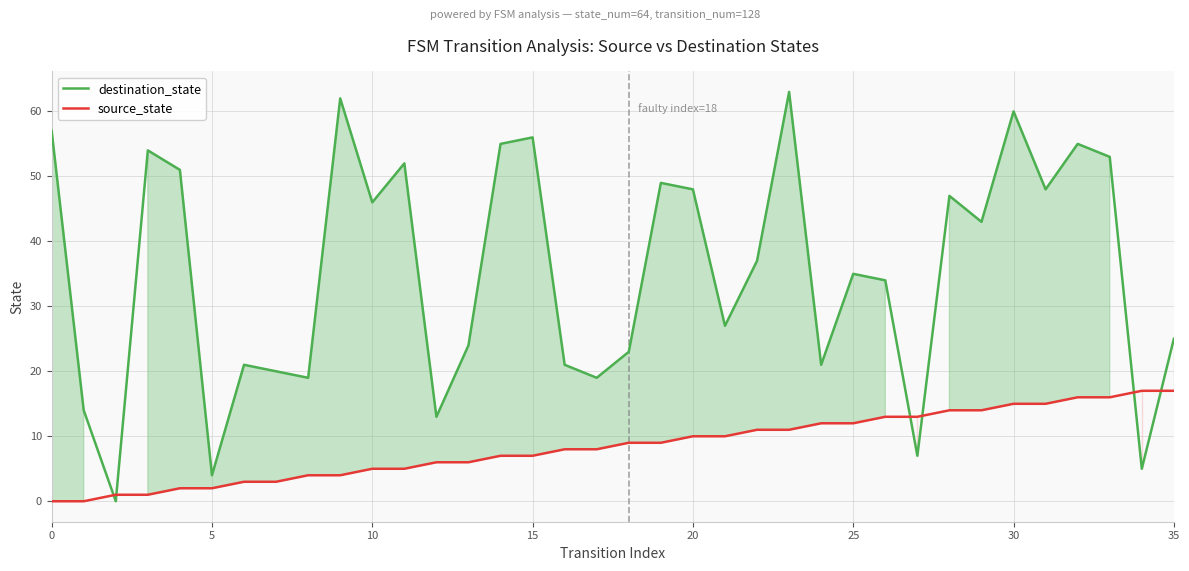

What is the highest value of the source_state series?

17